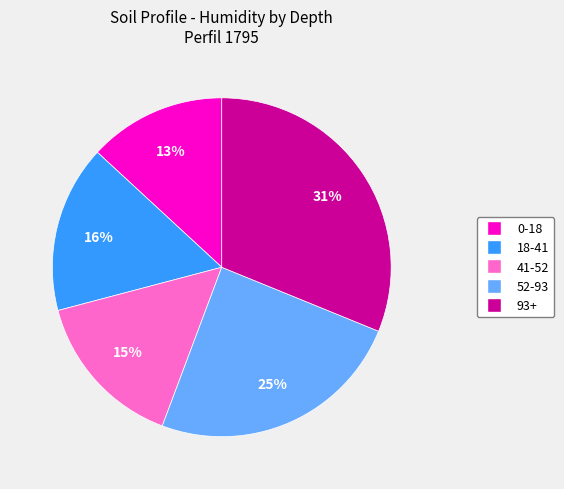

What percentage is the 18-41 slice, to the nearest percent?

16%